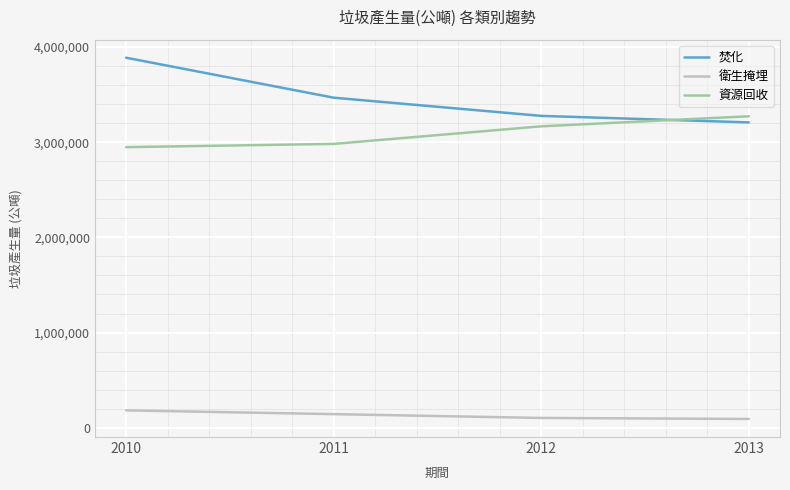

What is the difference between the highest and lowest values at 2010?

3706870